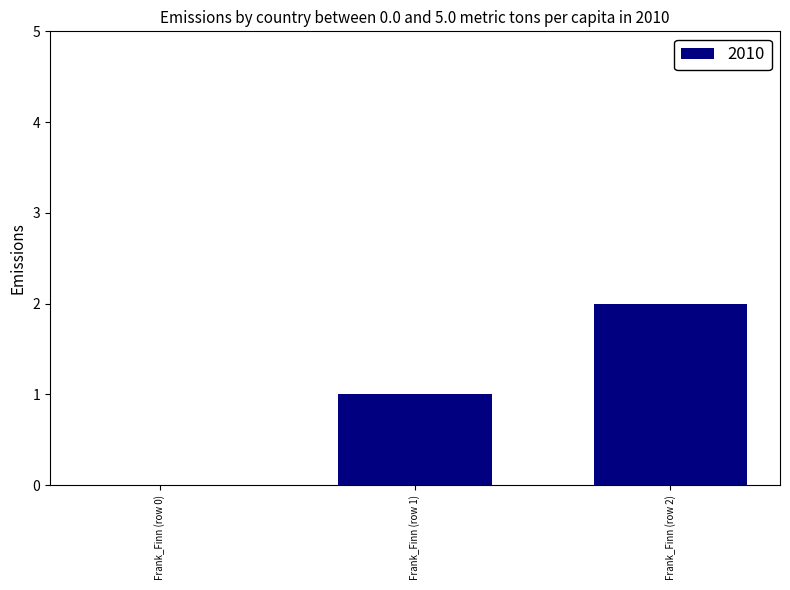

How many values are above zero?

2